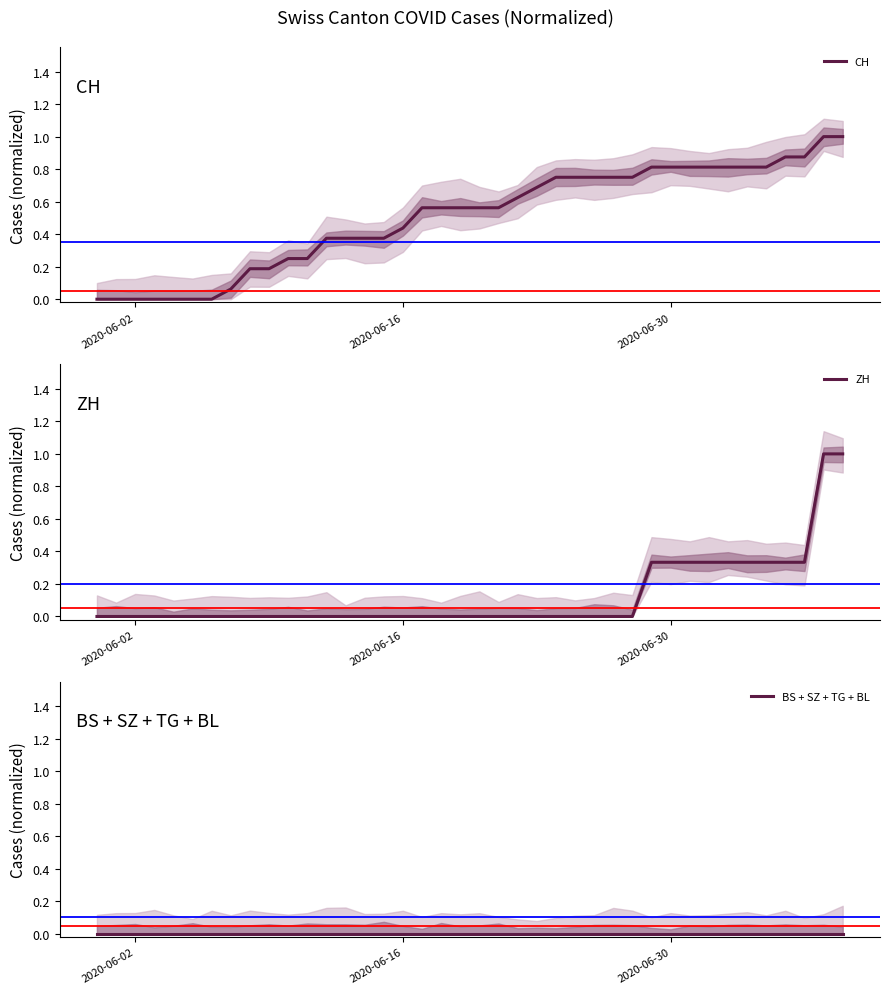

Which series has the largest total across all categories?

CH